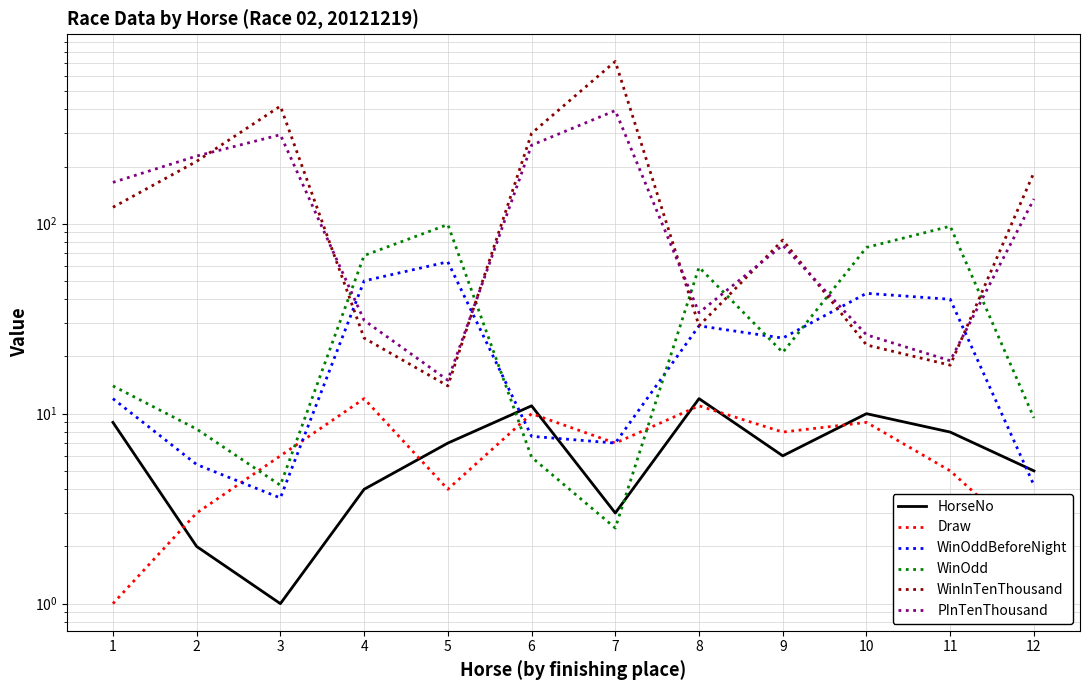

Reading left to right, transcribe all the data shown in this chart.

HorseNo: 1=9.0	2=2.0	3=1.0	4=4.0	5=7.0	6=11.0	7=3.0	8=12.0	9=6.0	10=10.0	11=8.0	12=5.0
Draw: 1=1.0	2=3.0	3=6.0	4=12.0	5=4.0	6=10.0	7=7.0	8=11.0	9=8.0	10=9.0	11=5.0	12=2.0
WinOddBeforeNight: 1=12.0	2=5.4	3=3.6	4=50.0	5=63.0	6=7.6	7=7.0	8=29.0	9=25.0	10=43.0	11=40.0	12=4.2
WinOdd: 1=14.0	2=8.3	3=4.2	4=68.0	5=99.0	6=5.9	7=2.5	8=59.0	9=21.0	10=75.0	11=97.0	12=9.5
WinInTenThousand: 1=122.0	2=213.0	3=416.0	4=25.0	5=14.0	6=299.0	7=715.0	8=29.0	9=82.0	10=23.0	11=18.0	12=186.0
PInTenThousand: 1=165.0	2=227.0	3=294.0	4=31.0	5=15.0	6=259.0	7=394.0	8=34.0	9=77.0	10=26.0	11=19.0	12=135.0